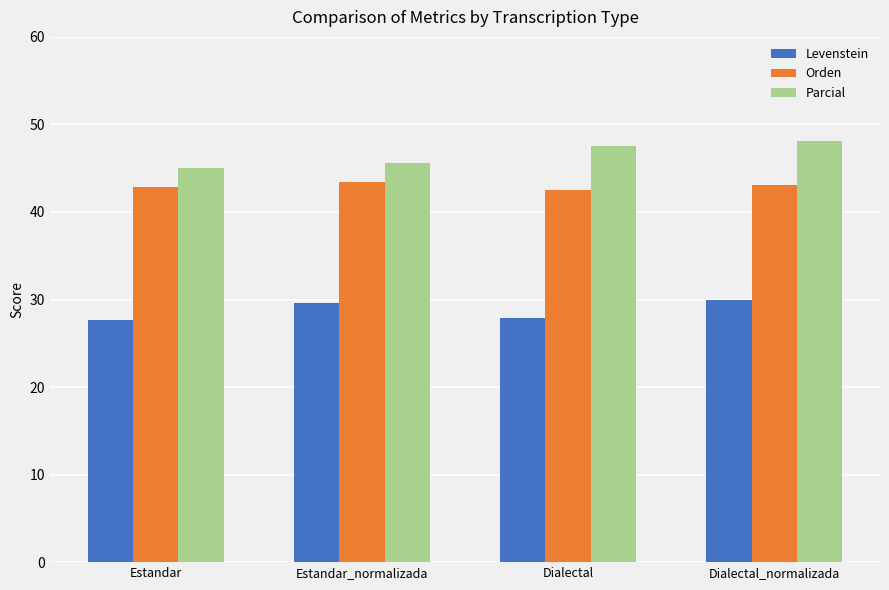

What are all the series names shown in the legend?

Levenstein, Orden, Parcial